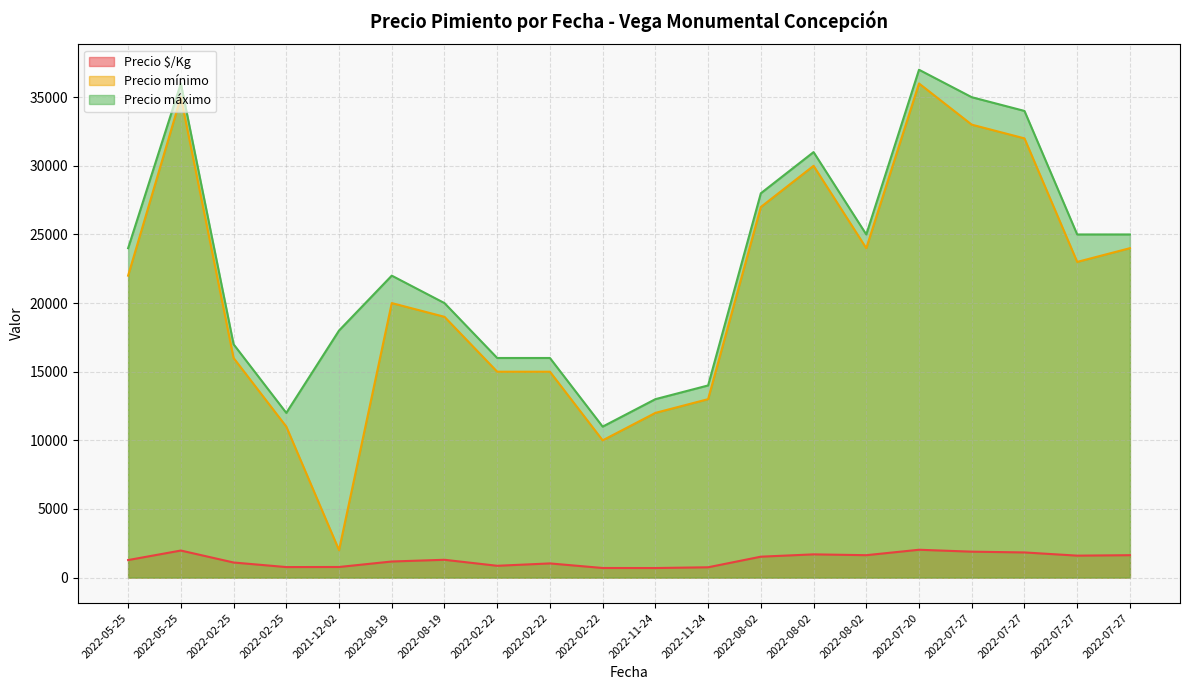

What is the label of the 18th point from the right?

2022-02-25